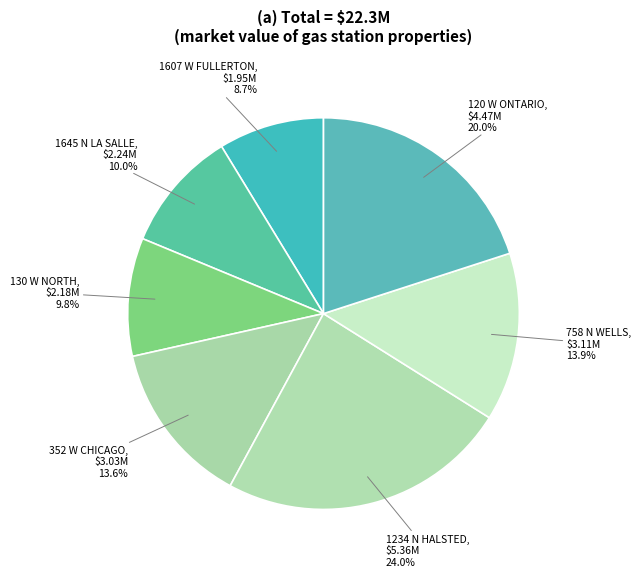

Between 352 W CHICAGO and 130 W NORTH, which is larger?

352 W CHICAGO